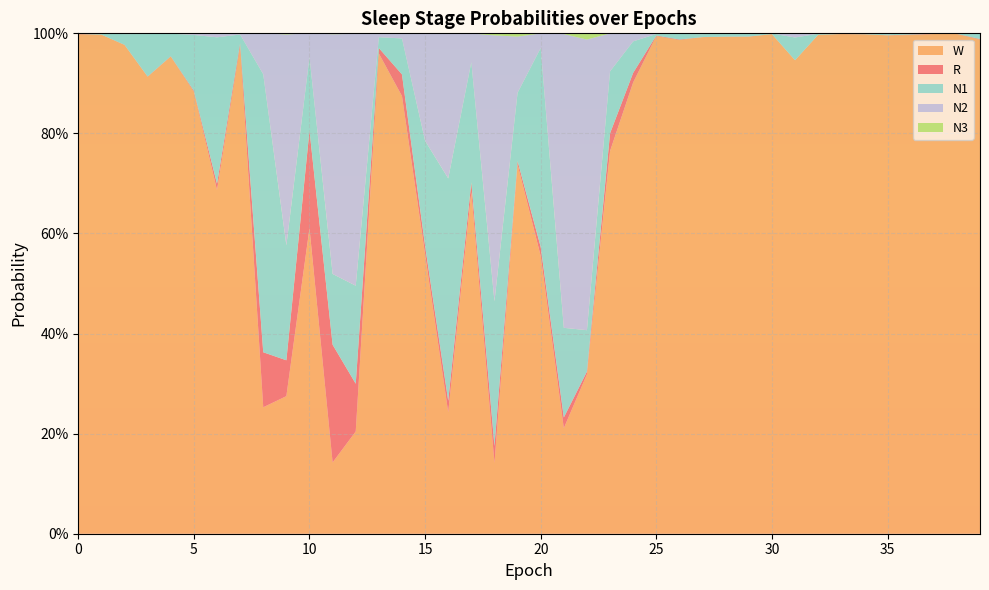

Reading left to right, transcribe all the data shown in this chart.

N1: 0=0.0	1=0.0	2=0.0	3=0.1	4=0.0	5=0.1	6=0.3	7=0.0	8=0.6	9=0.2	10=0.1	11=0.1	12=0.2	13=0.0	14=0.1	15=0.2	16=0.4	17=0.2	18=0.3	19=0.1	20=0.4	21=0.2	22=0.1	23=0.1	24=0.1	25=0.0	26=0.0	27=0.0	28=0.0	29=0.0	30=0.0	31=0.0	32=0.0	33=0.0	34=0.0	35=0.0	36=0.0	37=0.0	38=0.0	39=0.0
N2: 0=0.0	1=0.0	2=0.0	3=0.0	4=0.0	5=0.0	6=0.0	7=0.0	8=0.1	9=0.4	10=0.0	11=0.5	12=0.5	13=0.0	14=0.0	15=0.2	16=0.3	17=0.1	18=0.5	19=0.1	20=0.0	21=0.6	22=0.6	23=0.1	24=0.0	25=0.0	26=0.0	27=0.0	28=0.0	29=0.0	30=0.0	31=0.0	32=0.0	33=0.0	34=0.0	35=0.0	36=0.0	37=0.0	38=0.0	39=0.0
N3: 0=0.0	1=0.0	2=0.0	3=0.0	4=0.0	5=0.0	6=0.0	7=0.0	8=0.0	9=0.0	10=0.0	11=0.0	12=0.0	13=0.0	14=0.0	15=0.0	16=0.0	17=0.0	18=0.0	19=0.0	20=0.0	21=0.0	22=0.0	23=0.0	24=0.0	25=0.0	26=0.0	27=0.0	28=0.0	29=0.0	30=0.0	31=0.0	32=0.0	33=0.0	34=0.0	35=0.0	36=0.0	37=0.0	38=0.0	39=0.0
R: 0=0.0	1=0.0	2=0.0	3=0.0	4=0.0	5=0.0	6=0.0	7=0.0	8=0.1	9=0.1	10=0.2	11=0.2	12=0.1	13=0.0	14=0.0	15=0.0	16=0.0	17=0.0	18=0.0	19=0.0	20=0.0	21=0.0	22=0.0	23=0.0	24=0.0	25=0.0	26=0.0	27=0.0	28=0.0	29=0.0	30=0.0	31=0.0	32=0.0	33=0.0	34=0.0	35=0.0	36=0.0	37=0.0	38=0.0	39=0.0
W: 0=1.0	1=1.0	2=1.0	3=0.9	4=1.0	5=0.9	6=0.7	7=1.0	8=0.3	9=0.3	10=0.6	11=0.1	12=0.2	13=1.0	14=0.9	15=0.6	16=0.2	17=0.7	18=0.1	19=0.7	20=0.6	21=0.2	22=0.3	23=0.8	24=0.9	25=1.0	26=1.0	27=1.0	28=1.0	29=1.0	30=1.0	31=0.9	32=1.0	33=1.0	34=1.0	35=1.0	36=1.0	37=1.0	38=1.0	39=1.0